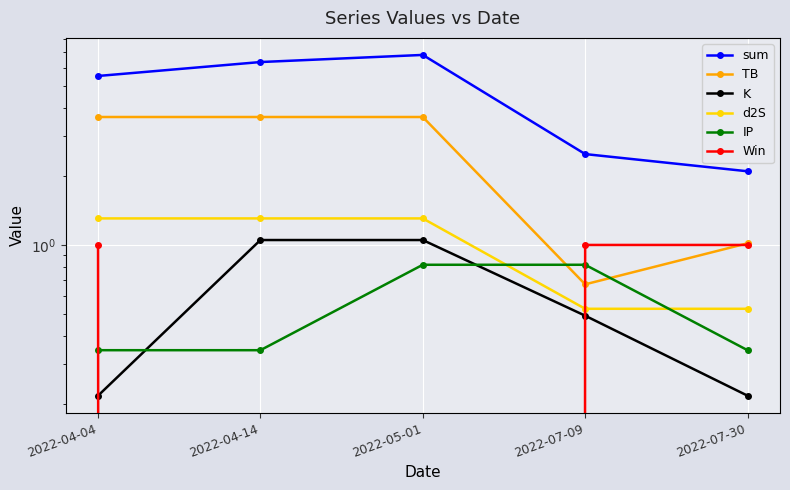

What are all the series names shown in the legend?

sum, TB, K, d2S, IP, Win